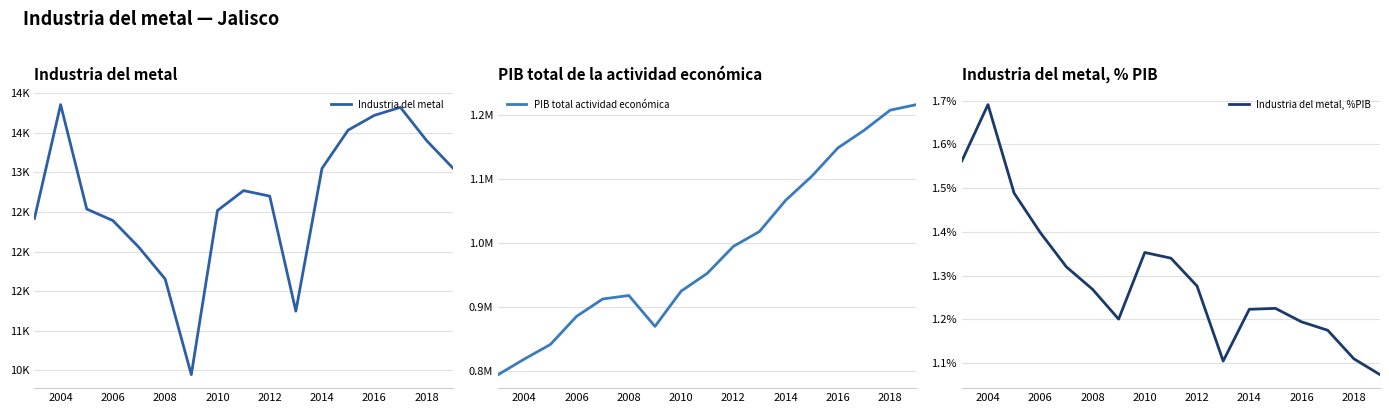

The value of Industria del metal, %PIB at 2018 is 0.4. True or false?

False